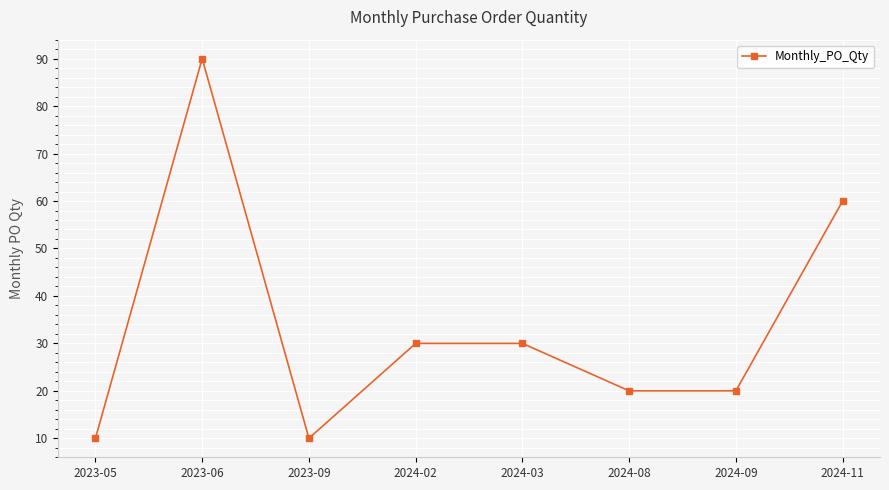

True or false: the data shows 10 at 2023-09.

True